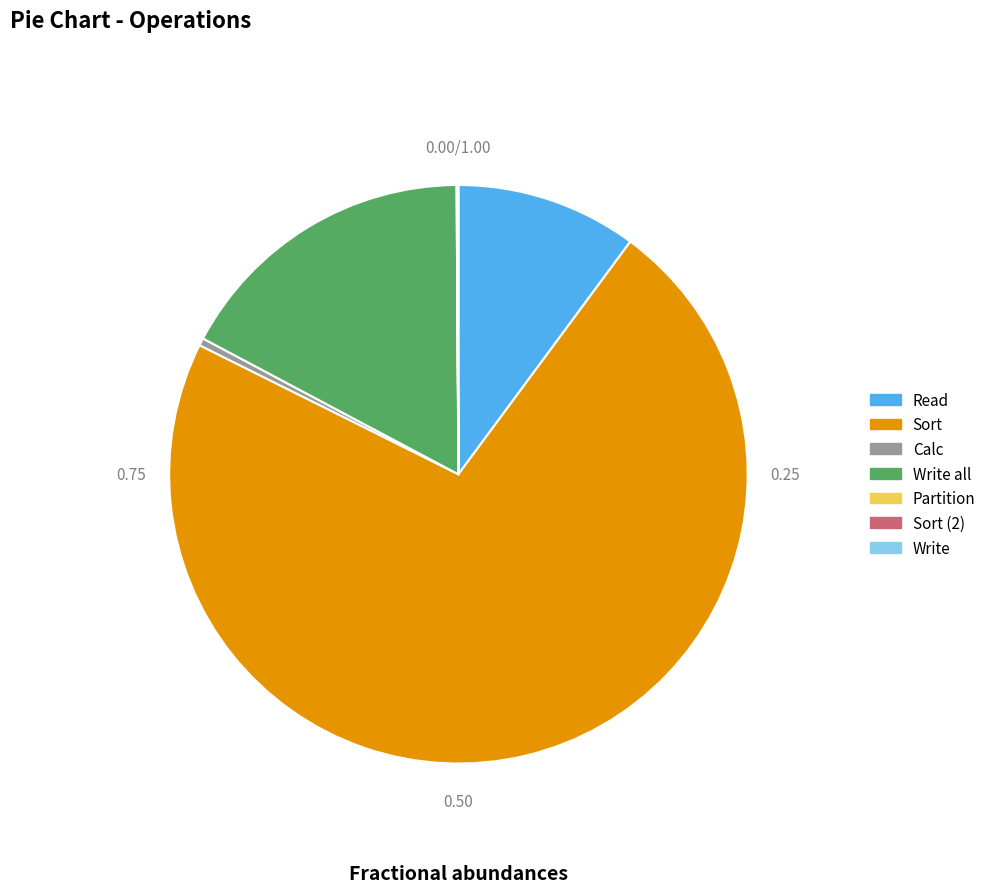

Is the sum of Read and Calc greater than half?

No